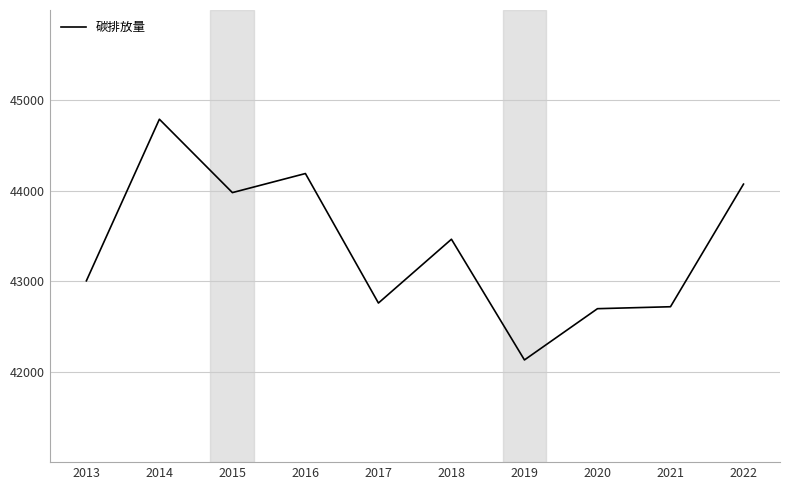

At which category does the data reach its first local valley?

2015